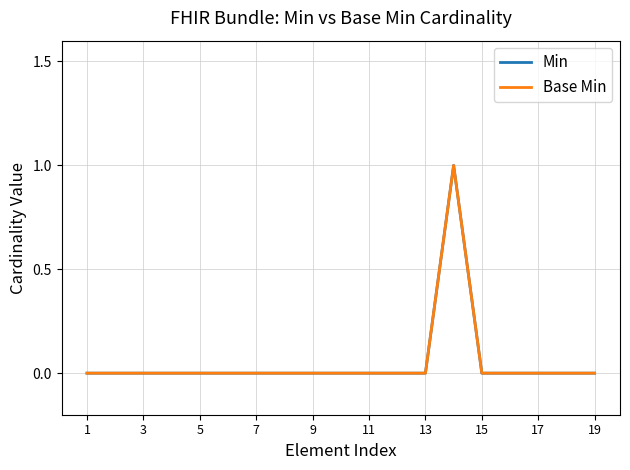

Does the chart display data point markers on the line(s)?

No